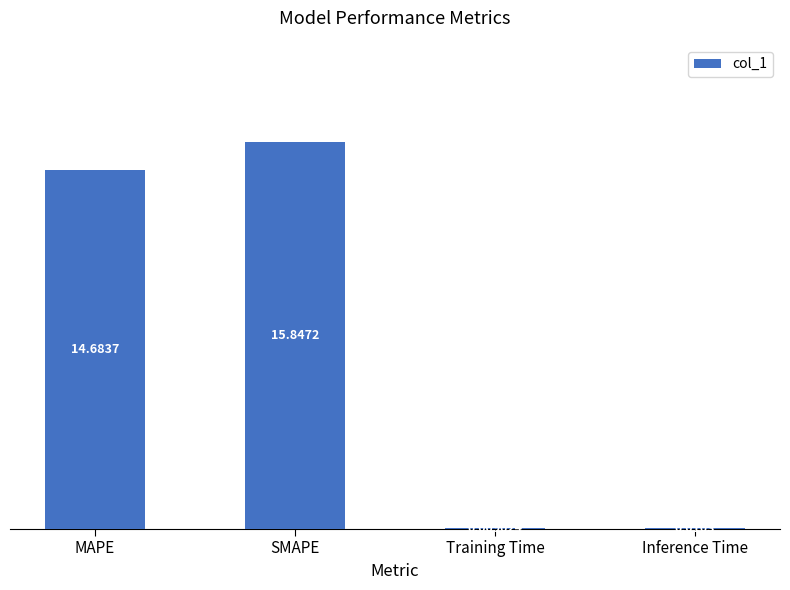

What is the sum of the values at SMAPE and Training Time?

15.9